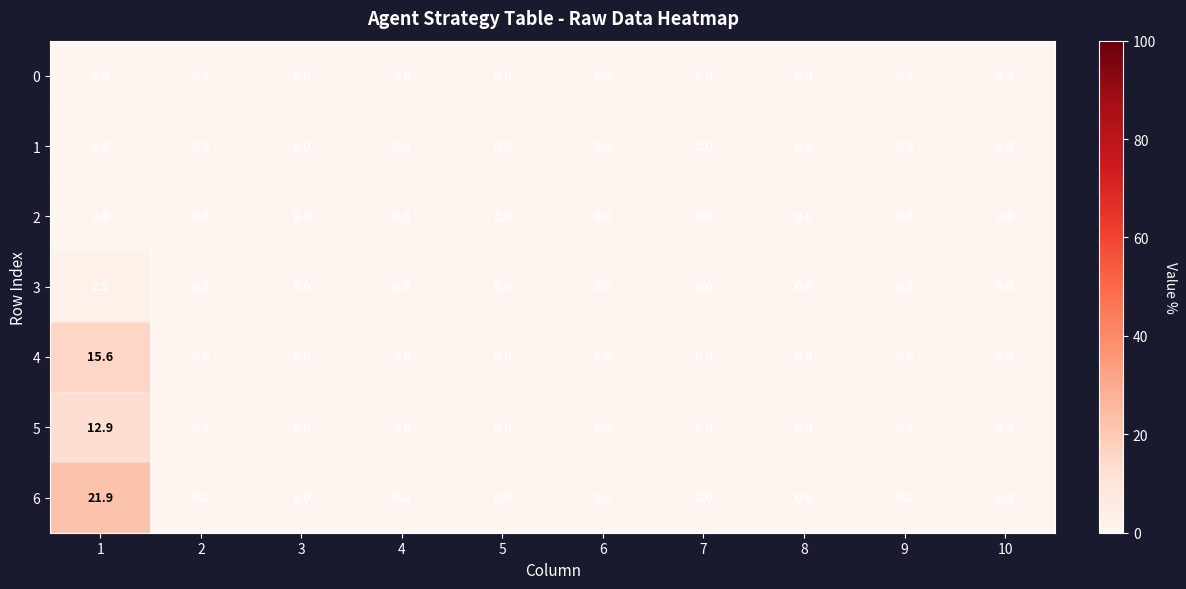

Which series has the largest total across all categories?

6